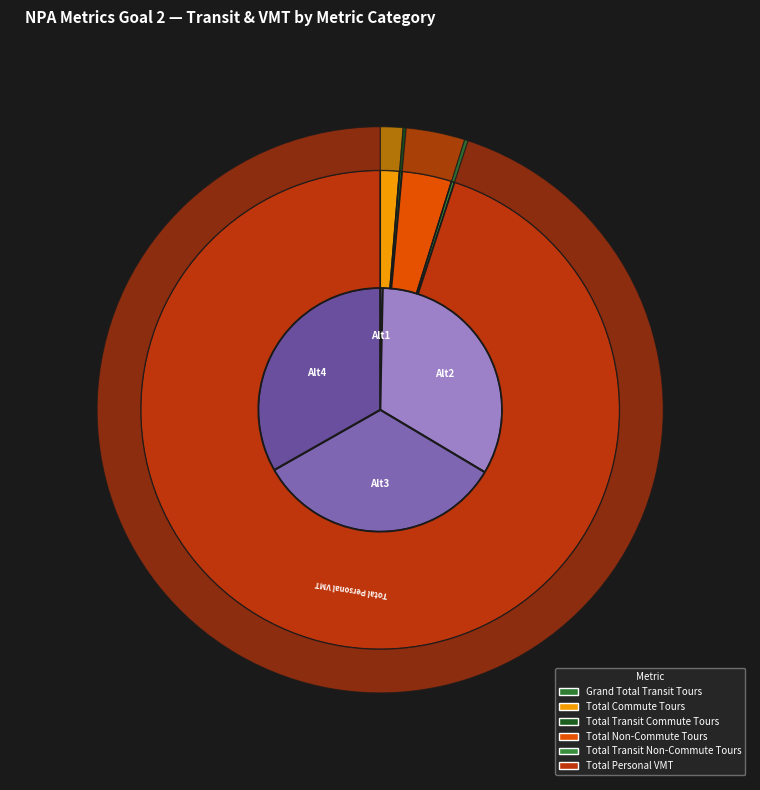

Is it true that 3 is 2% of the pie?

True